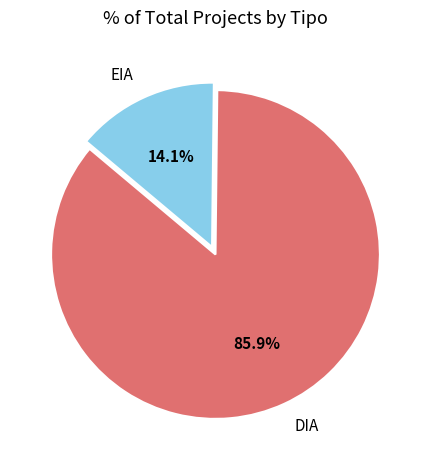

Does EIA represent more than half of the total?

No